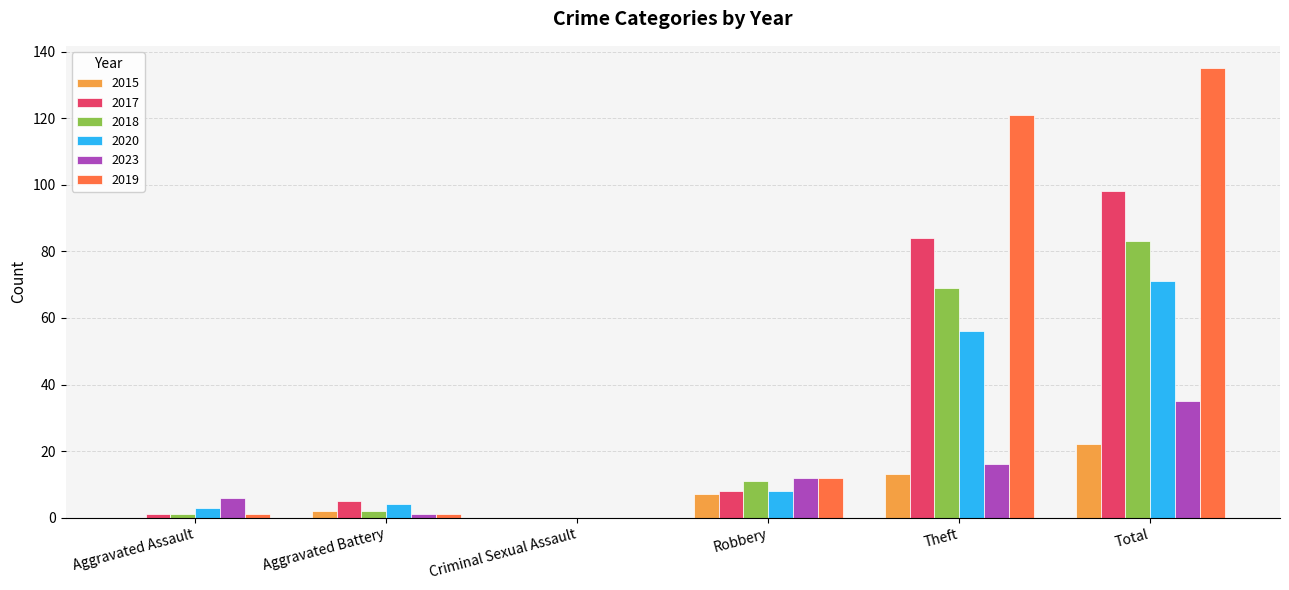

Where is 2018 nearest to the value 41?

Theft